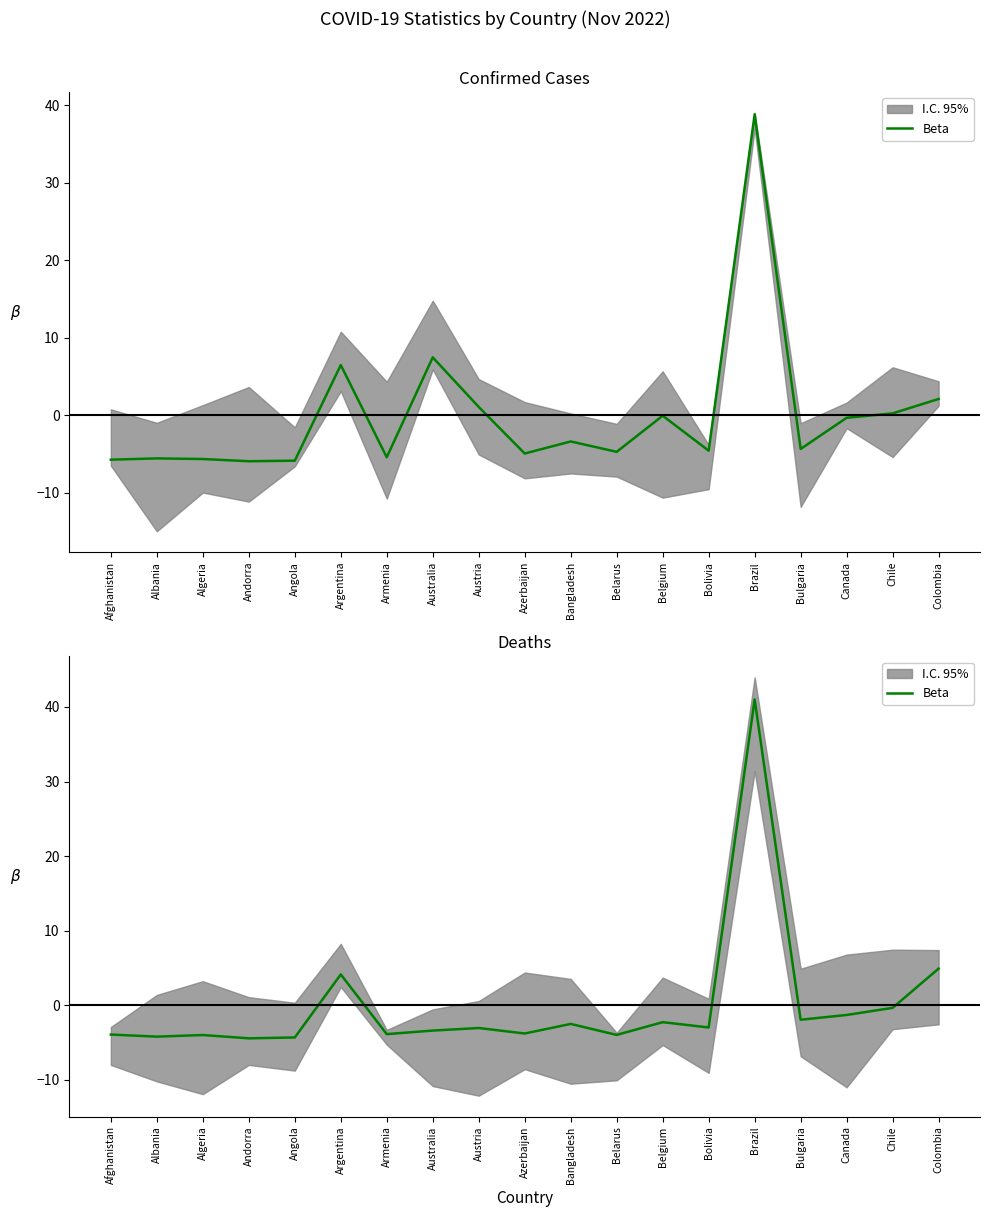

Is this an area chart (filled region under the line)?

No